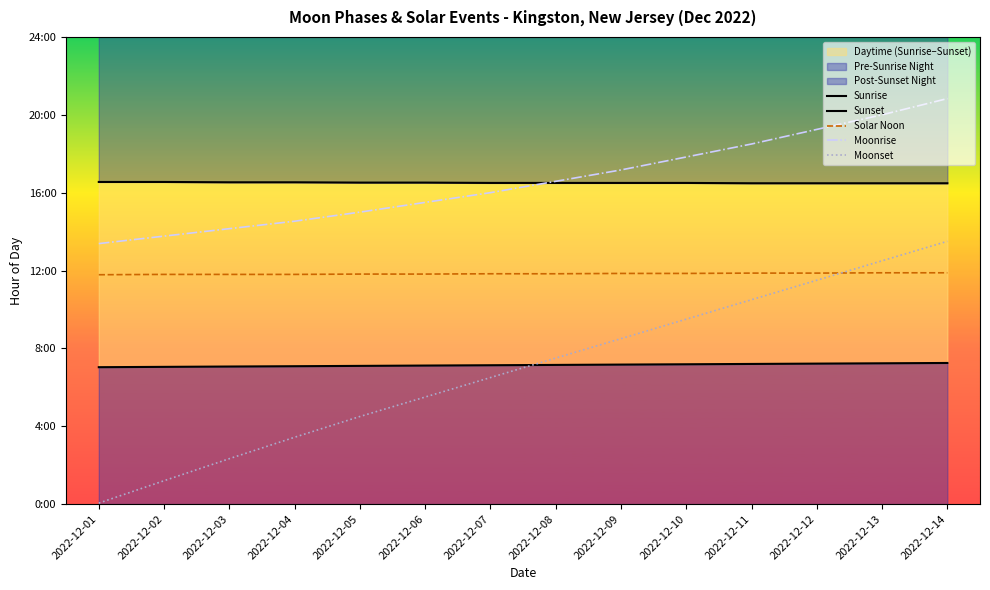

Which category has the highest value across all series?

2022-12-14